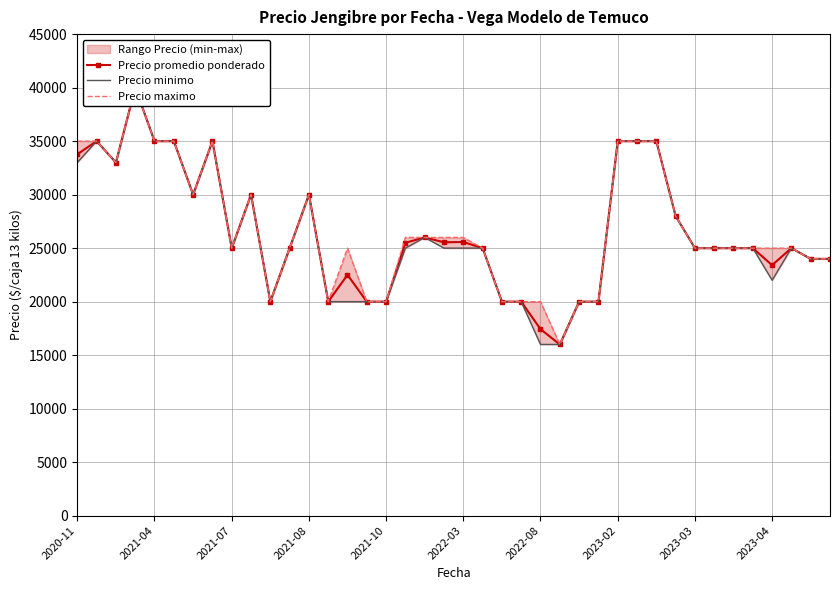

What is the highest value of the Precio minimo series?

40000